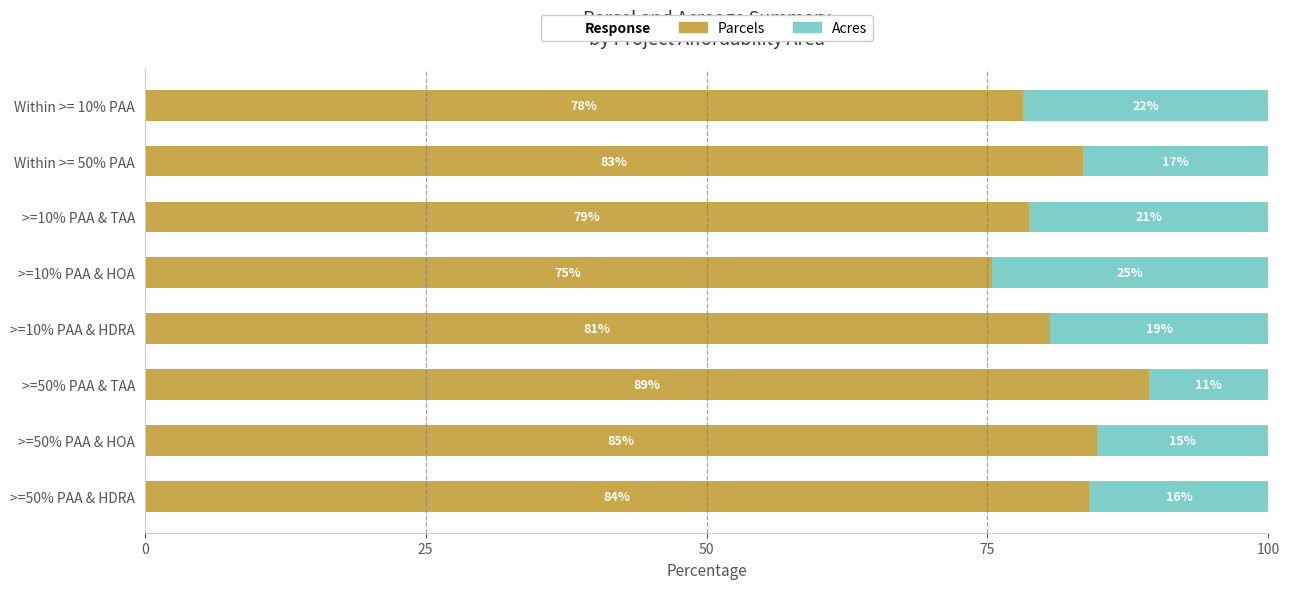

What is the difference between the maximum and second lowest values in the Acres series?

9.3